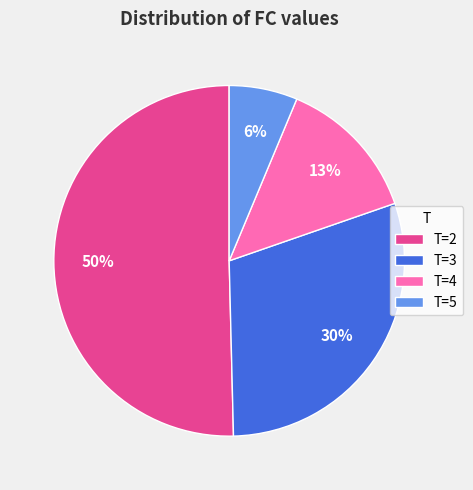

Between T=2 and T=4, which is larger?

T=2